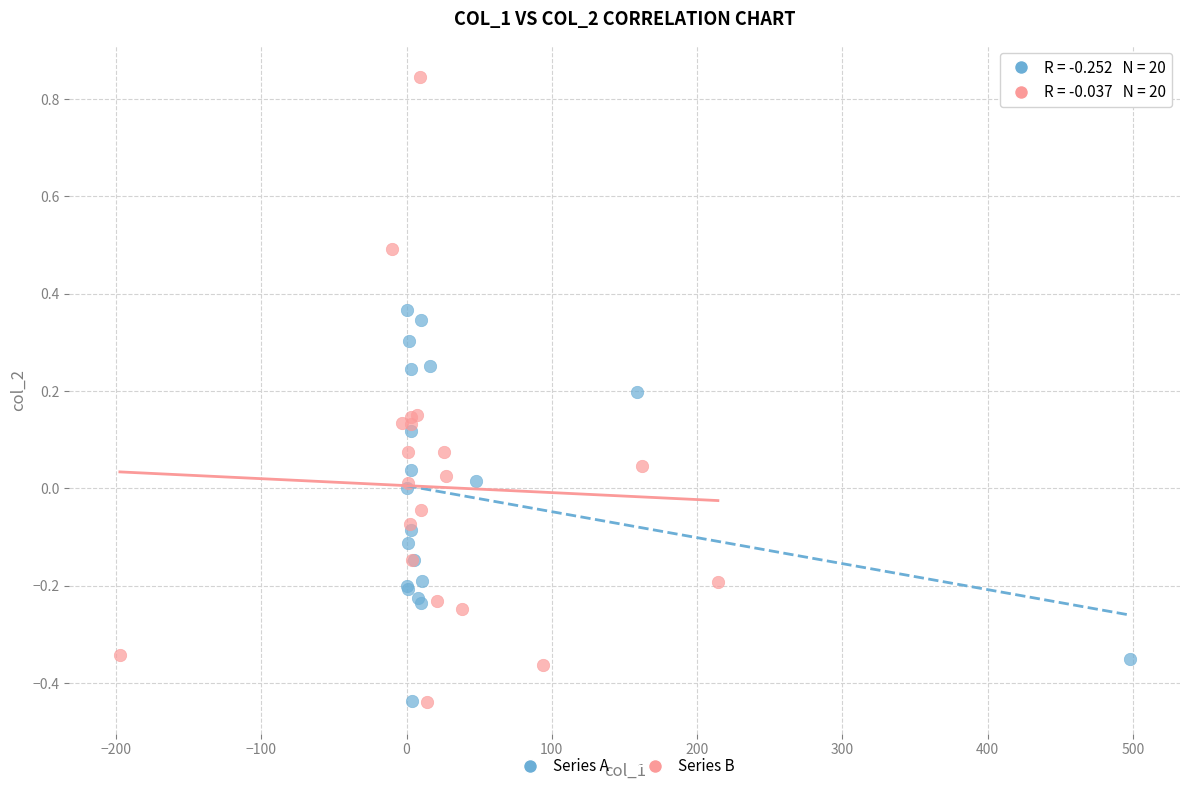

Which series has the largest Y range (max minus min)?

Series B